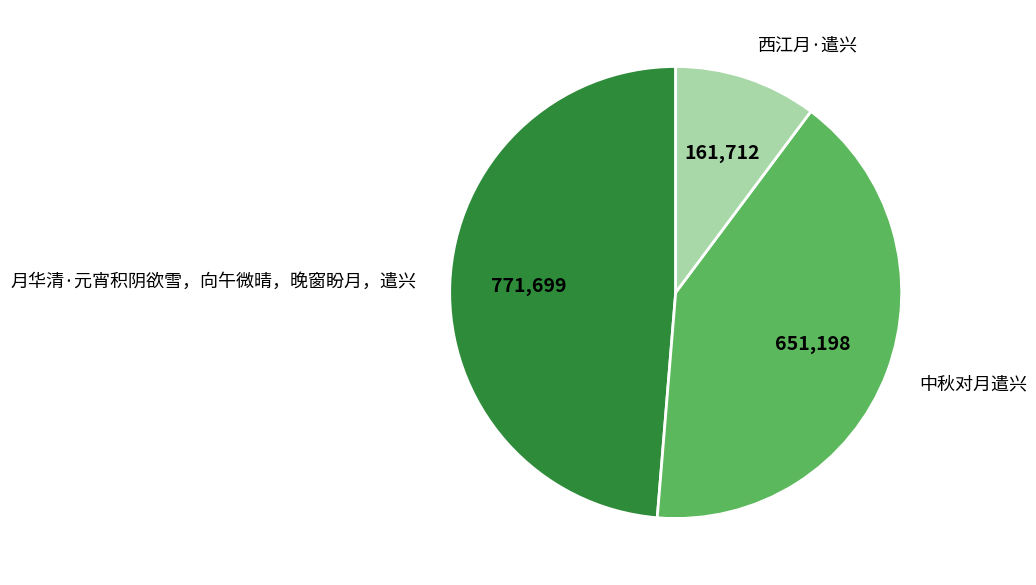

Between 月华清·元宵积阴欲雪，向午微晴，晚窗盼月，遣兴 and 中秋对月遣兴, which is larger?

月华清·元宵积阴欲雪，向午微晴，晚窗盼月，遣兴